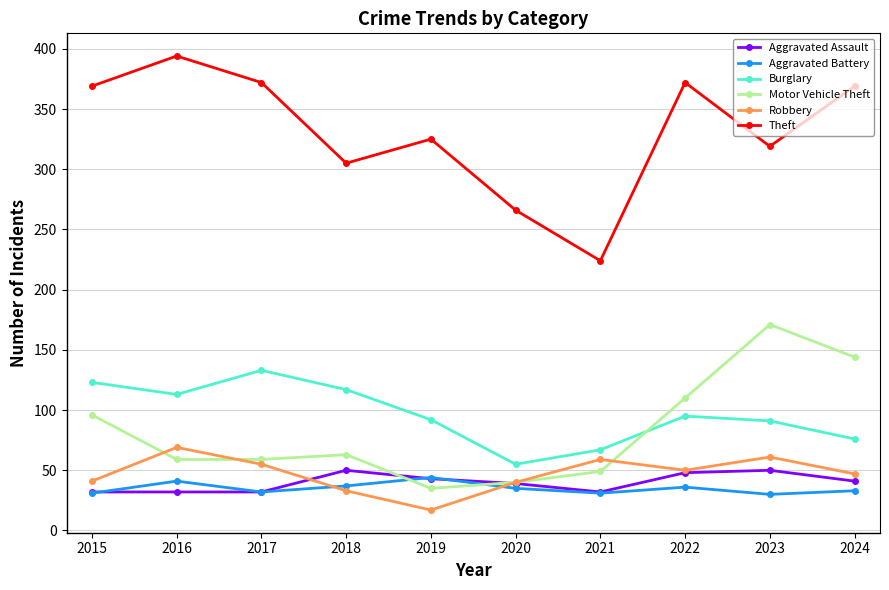

Which series has the largest range (max minus min)?

Theft